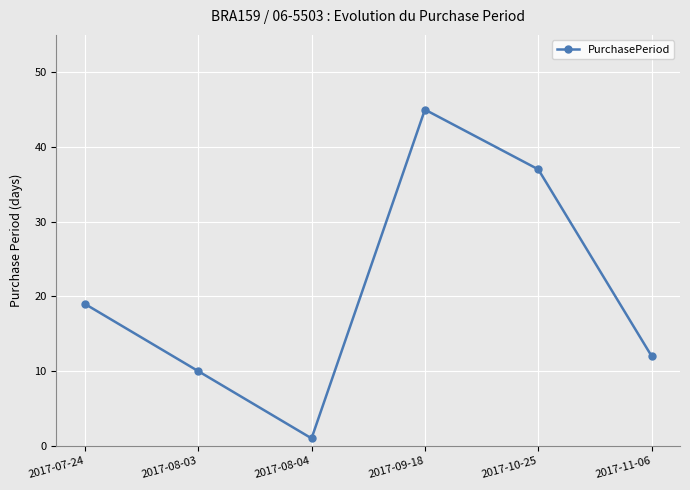

Reading right to left, transcribe all the data shown in this chart.

12	37	45	1	10	19